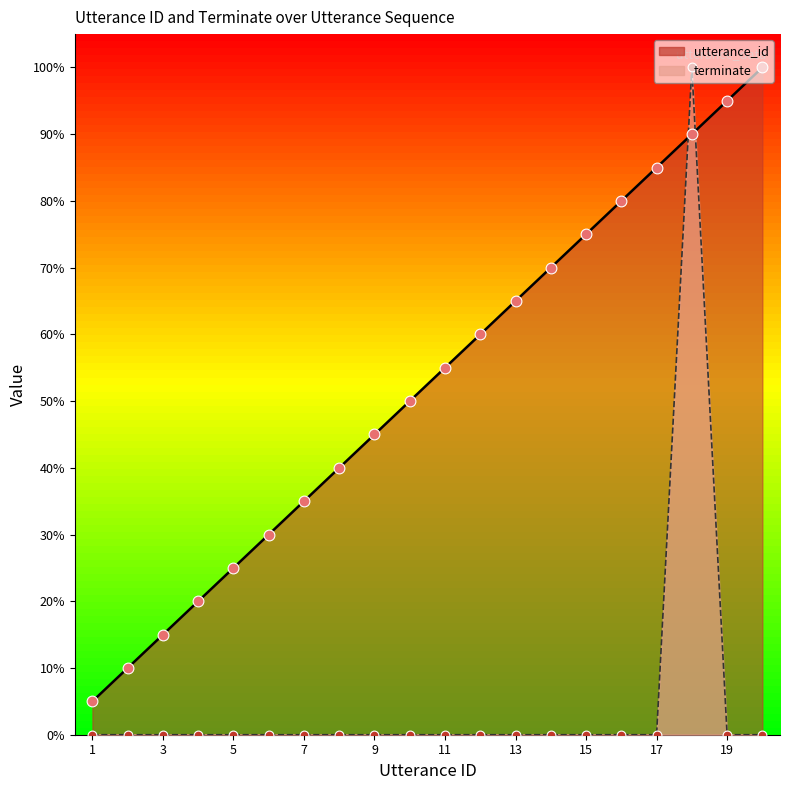

At which category is the sum across all series the highest?

18